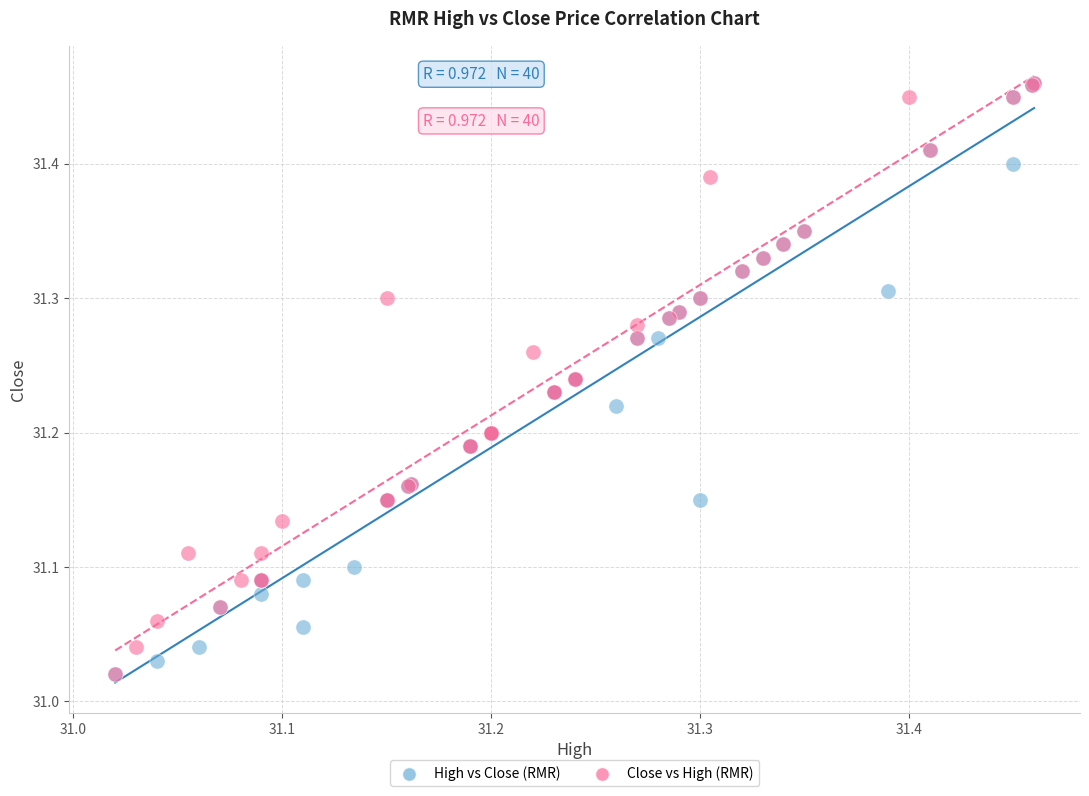

What are all the series names shown in the legend?

High vs Close (RMR), Close vs High (RMR)